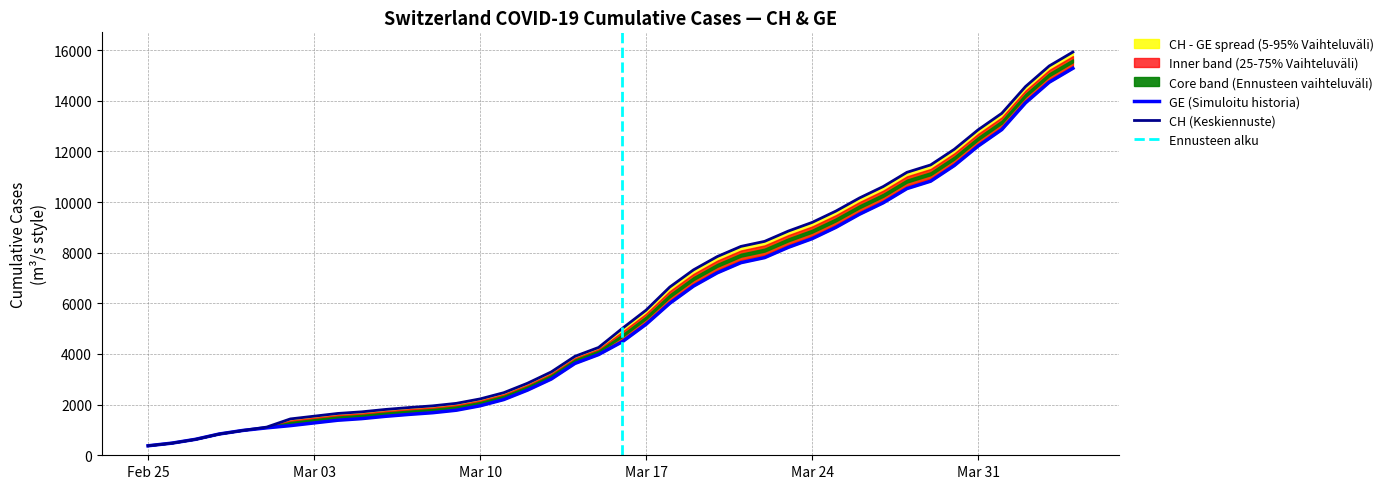

Reading left to right, what are all the values shown in this chart?

CH: 375	479	630	840	981	1113	1436	1544	1652	1715	1809	1885	1952	2051	2226	2472	2845	3291	3908	4259	5012	5731	6644	7323	7847	8249	8449	8855	9196	9642	10162	10613	11175	11467	12086	12852	13505	14561	15375	15926
GE: 375	479	630	840	981	1083	1171	1278	1384	1447	1538	1614	1681	1780	1955	2201	2574	3010	3627	3978	4485	5174	6002	6681	7205	7607	7807	8213	8554	9000	9520	9971	10533	10825	11444	12210	12863	13919	14733	15284